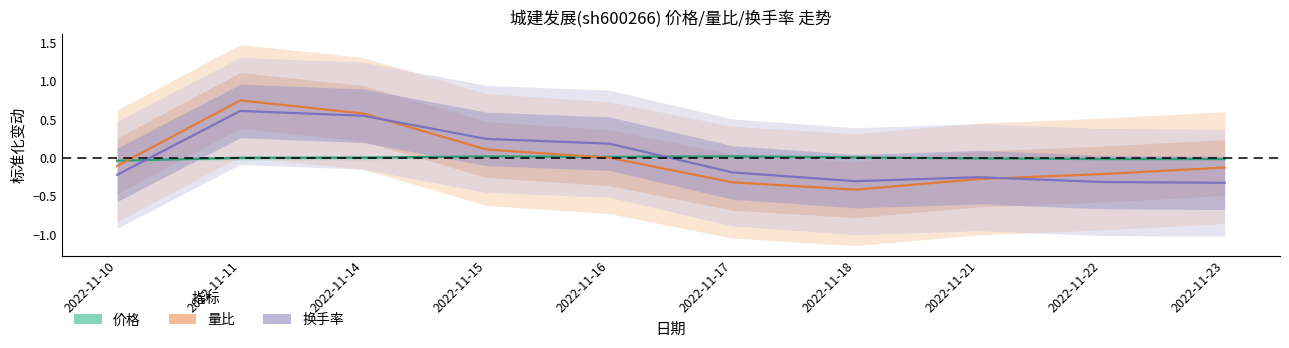

Reading left to right, list all the values displayed in this chart.

价格: -0.0	0.0	0.0	0.0	0.0	0.0	0.0	-0.0	-0.0	-0.0
量比: -0.1	0.8	0.6	0.1	0.0	-0.3	-0.4	-0.3	-0.2	-0.1
换手率: -0.2	0.6	0.6	0.2	0.2	-0.2	-0.3	-0.3	-0.3	-0.3